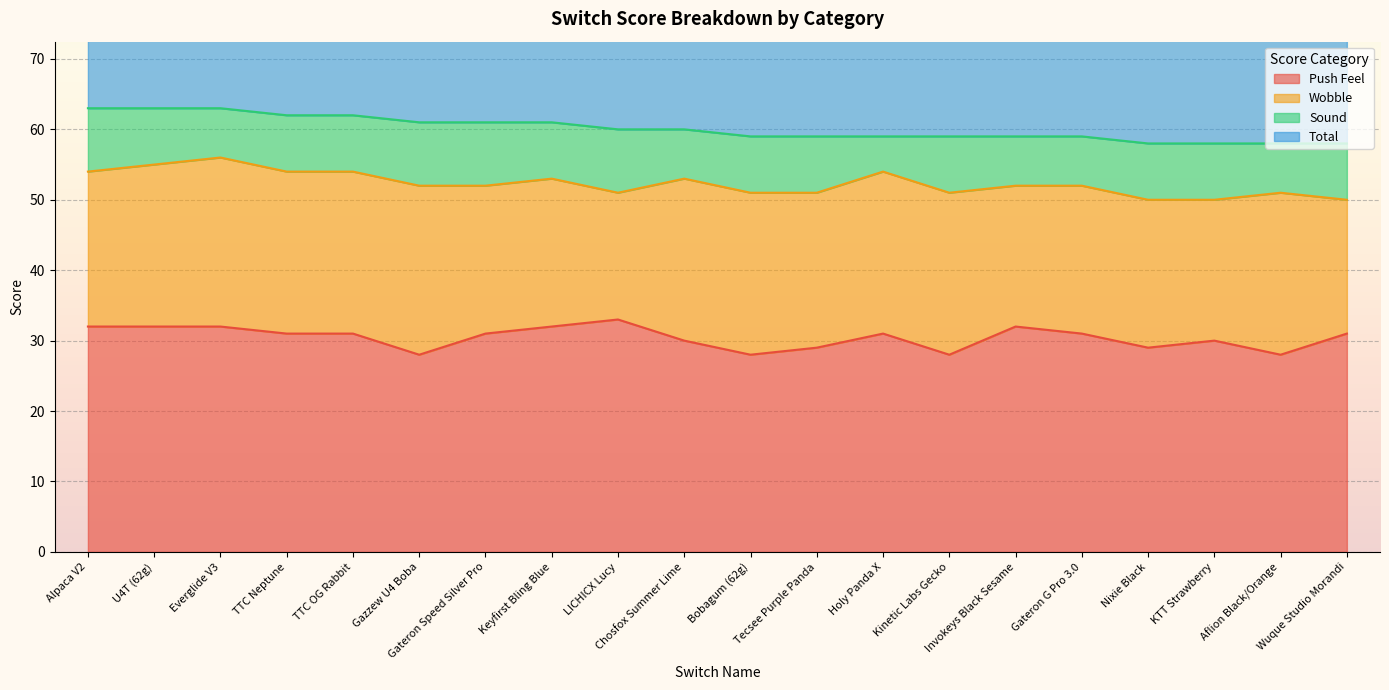

Which has a higher value, TTC Neptune or Gateron Speed Silver Pro?

TTC Neptune